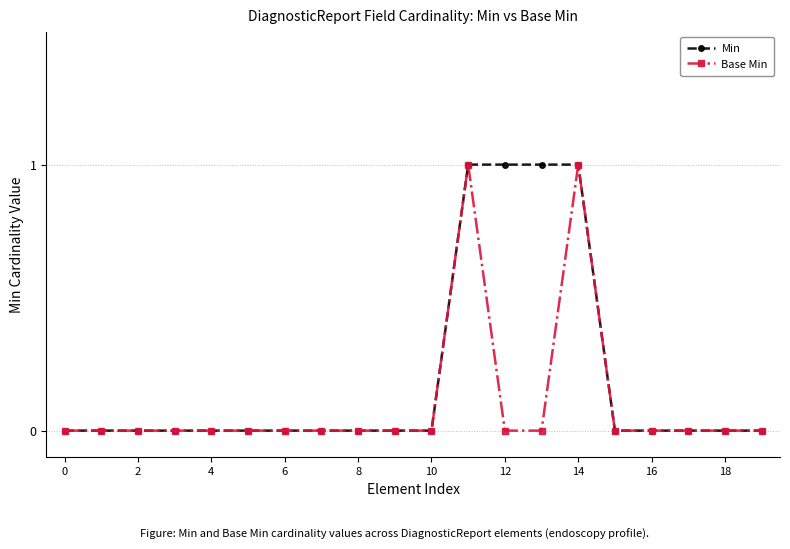

Which series has the largest total across all categories?

Min